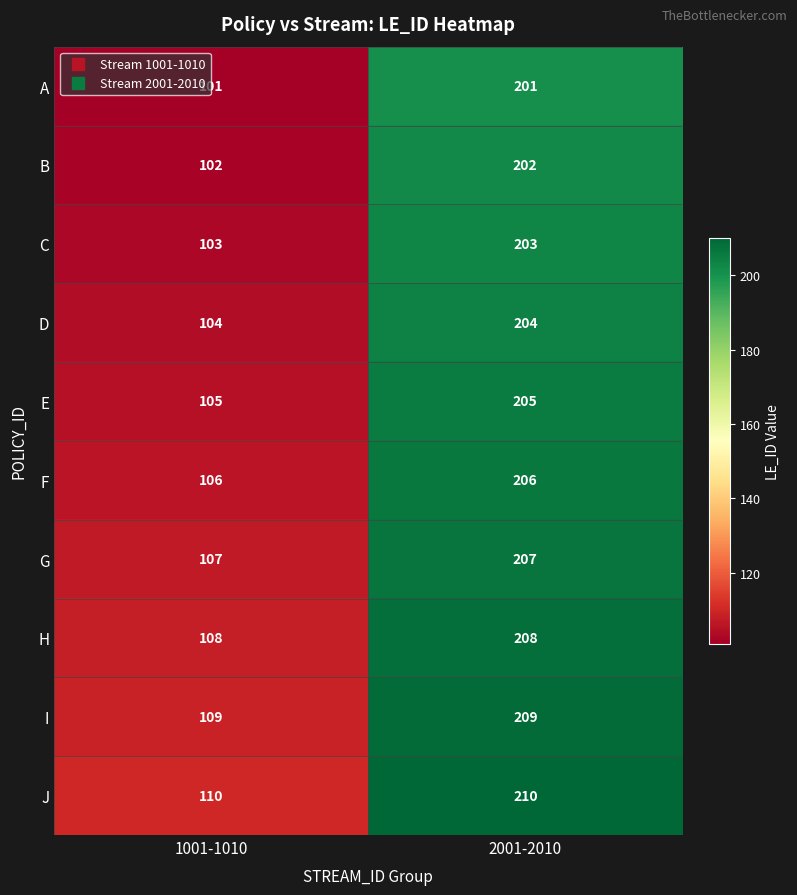

What is the difference between the highest and lowest values at 2001-2010?

9